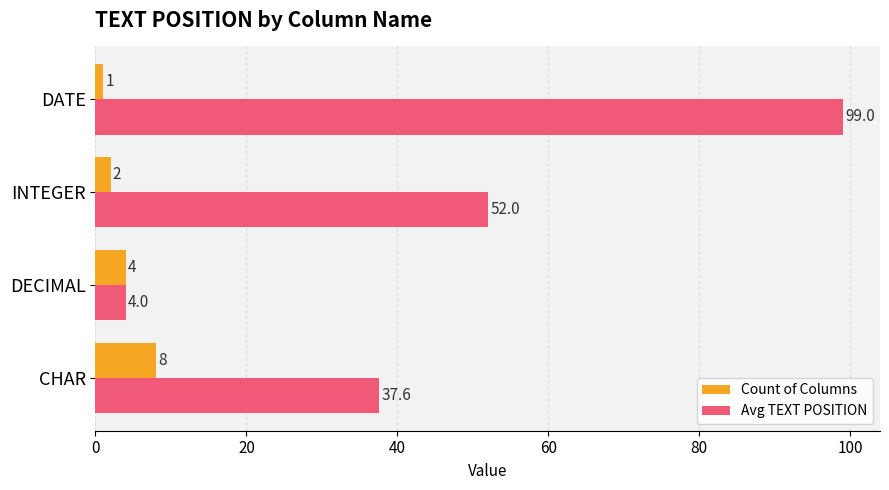

How many values in the Avg TEXT POSITION series are below 52?

2